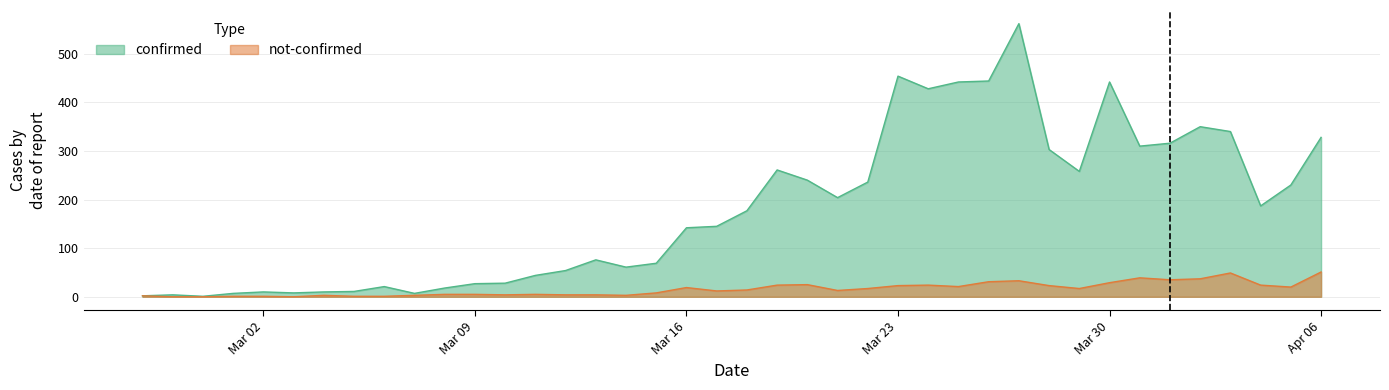

What is the highest value of the confirmed series?

562